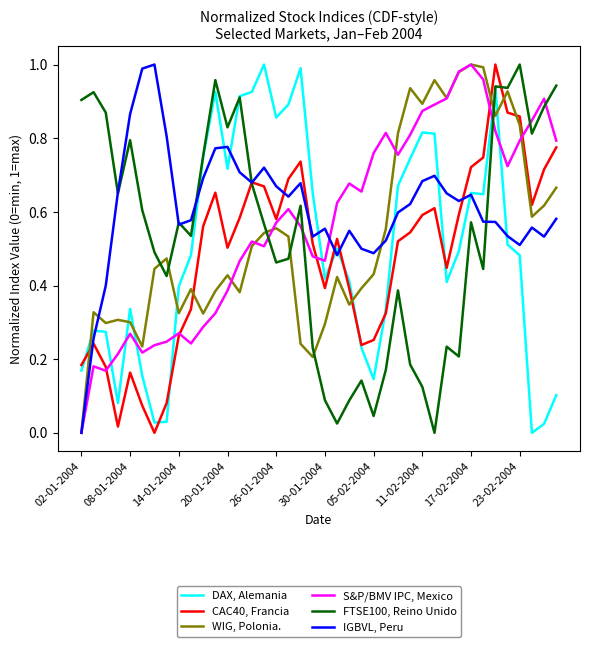

True or false: WIG, Polonia. and DAX, Alemania cross at least once.

True